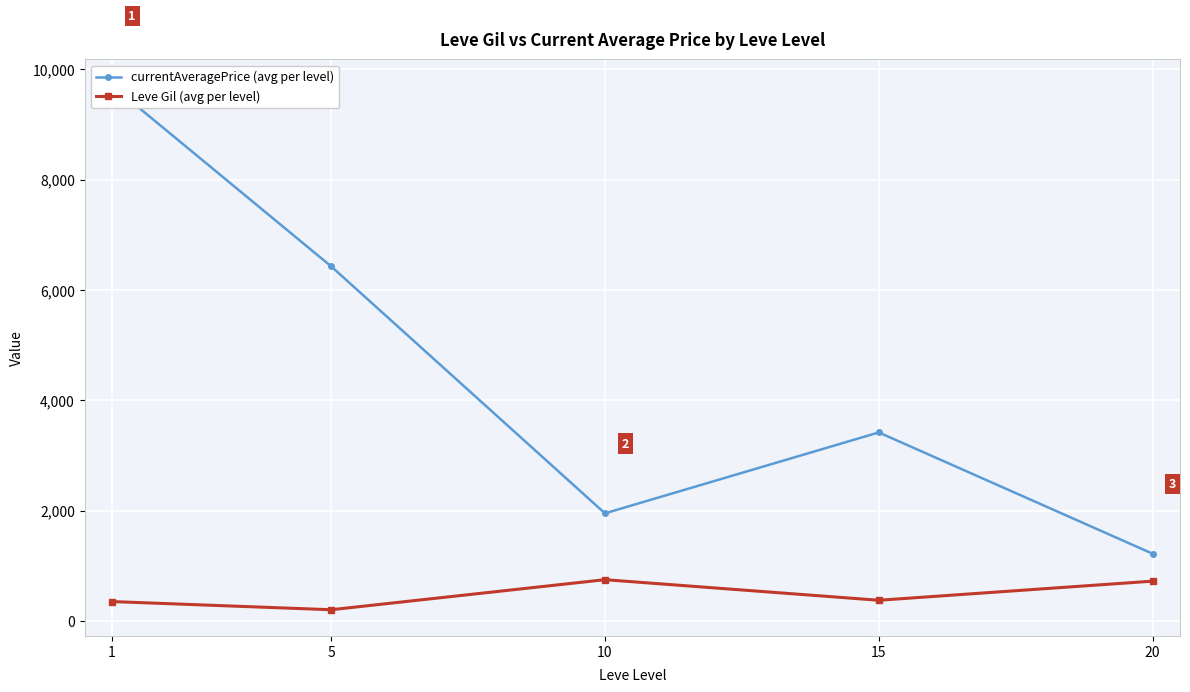

What is the difference between the highest and lowest values at 10?

1203.2